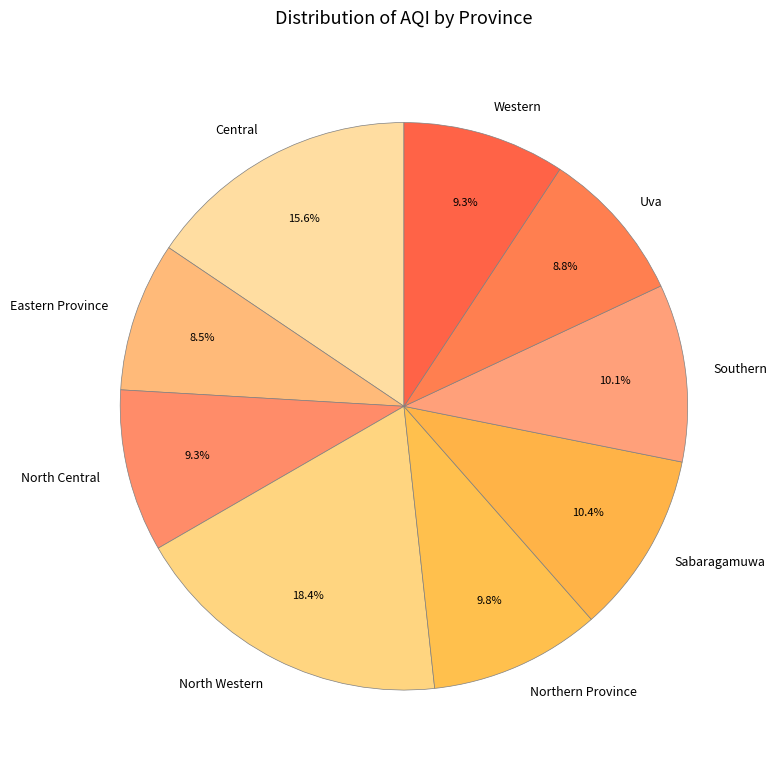

Is it true that Southern is 1% of the pie?

False